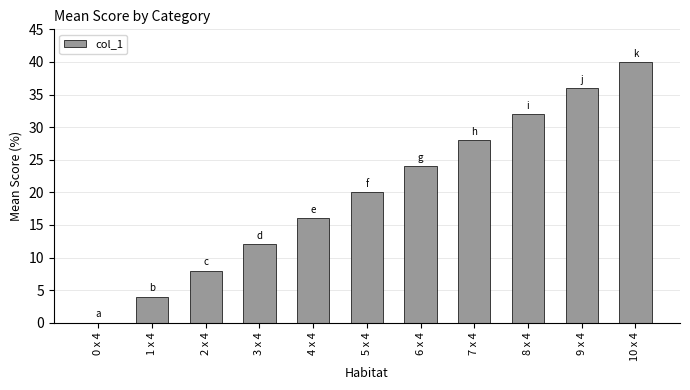

What is the approximate value at 2 x 4, to the nearest 10?

10